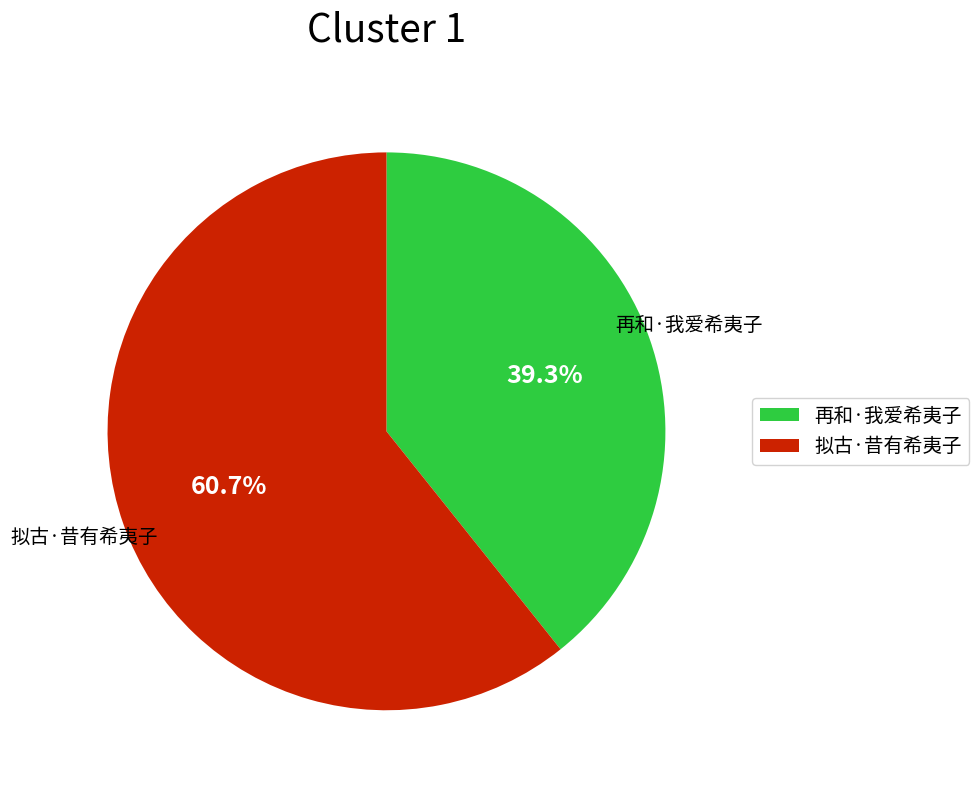

Which category has the biggest portion of the pie?

拟古·昔有希夷子